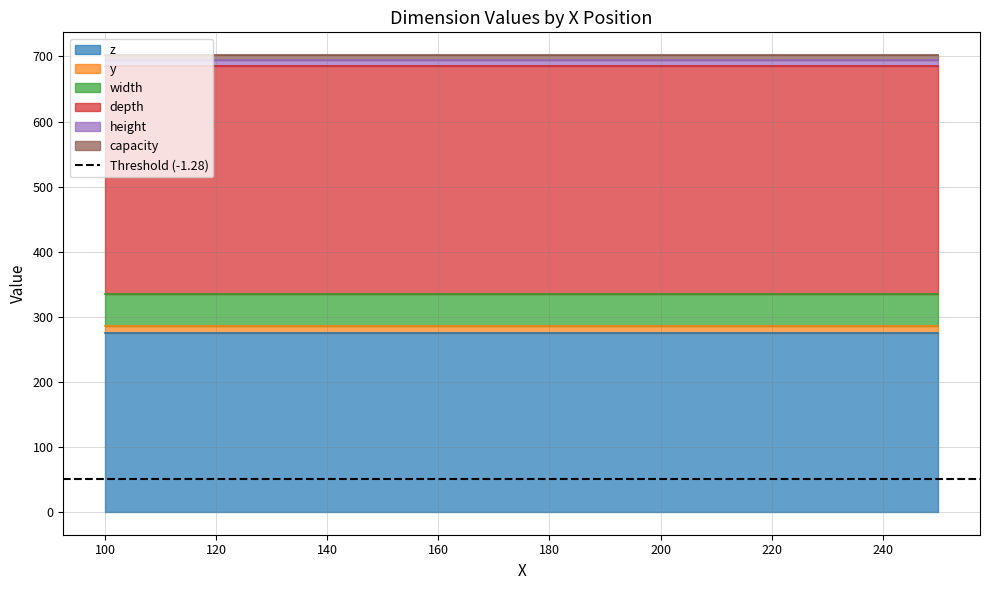

True or false: width and z cross at least once.

False